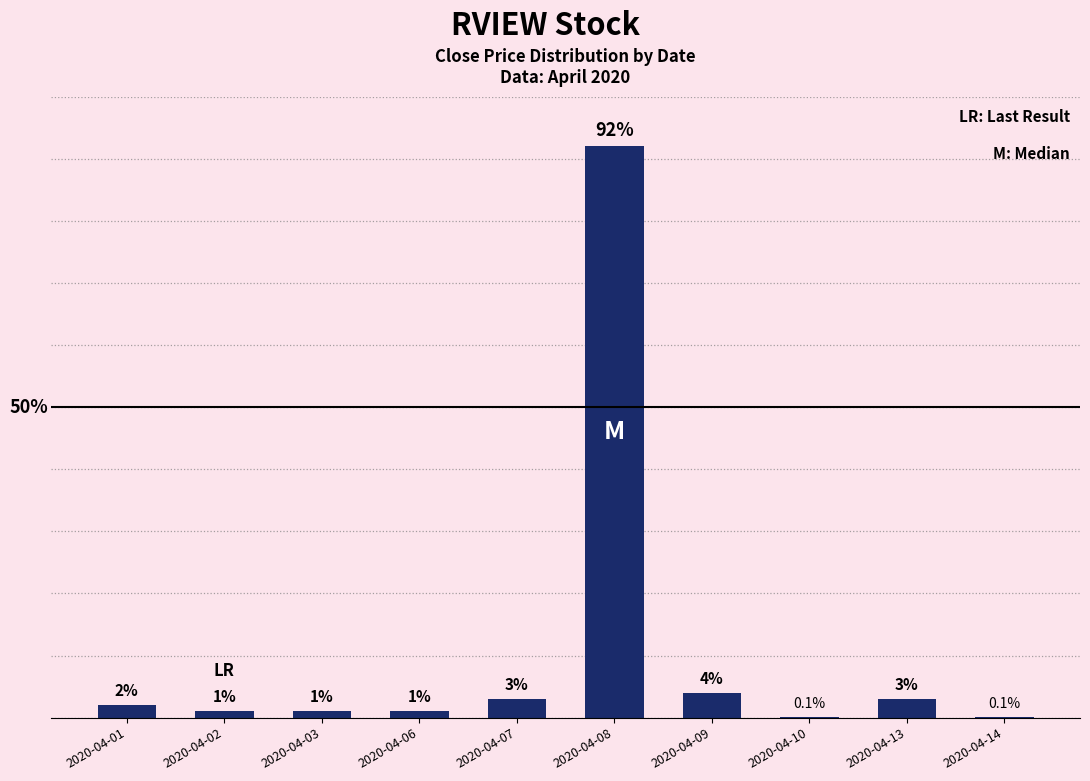

Where is the data nearest to the value 46?

2020-04-09